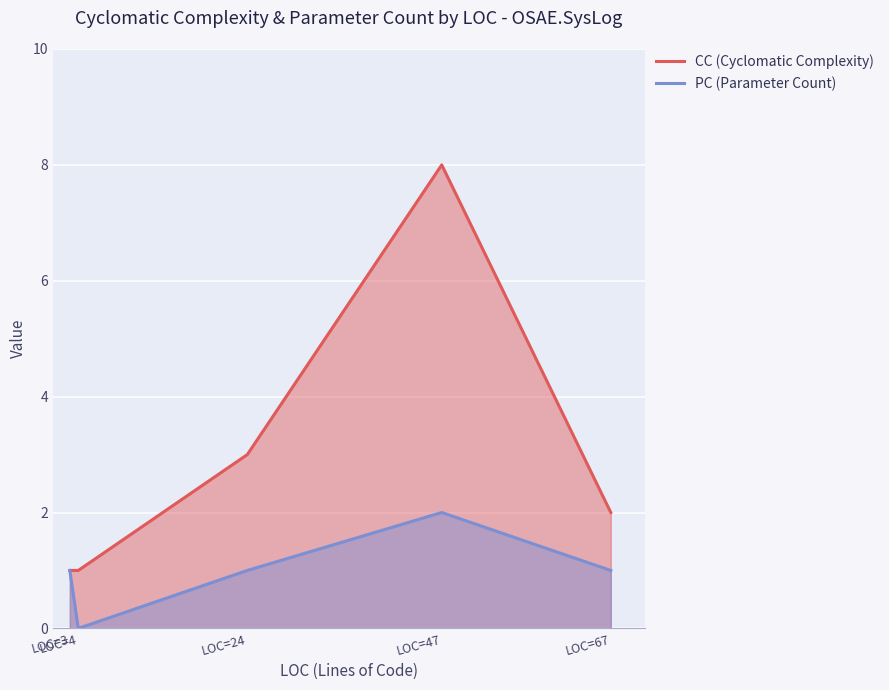

What is the spread (max minus min) of values at LOC=24?

2